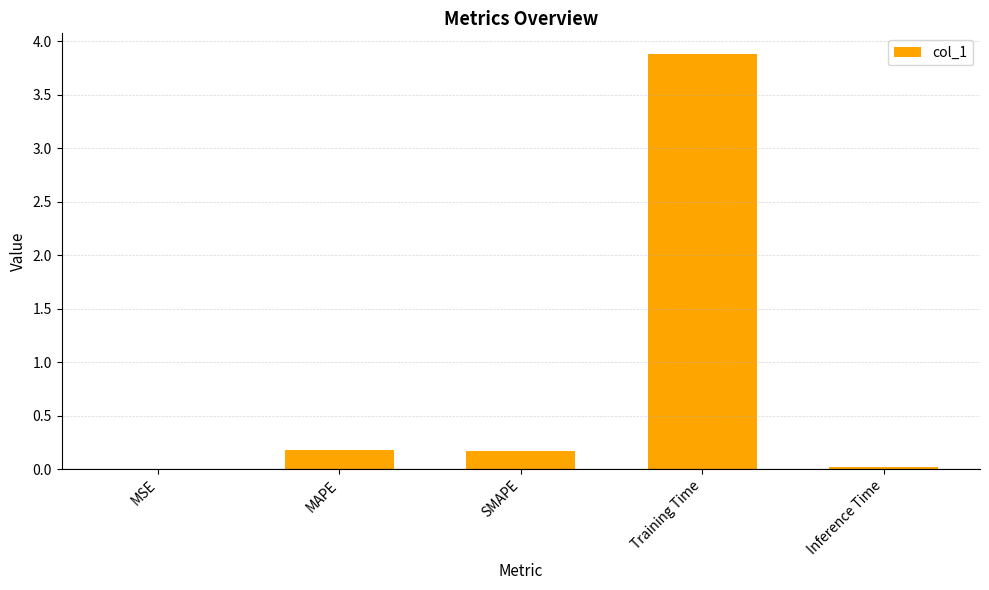

How many series are shown in this chart?

1